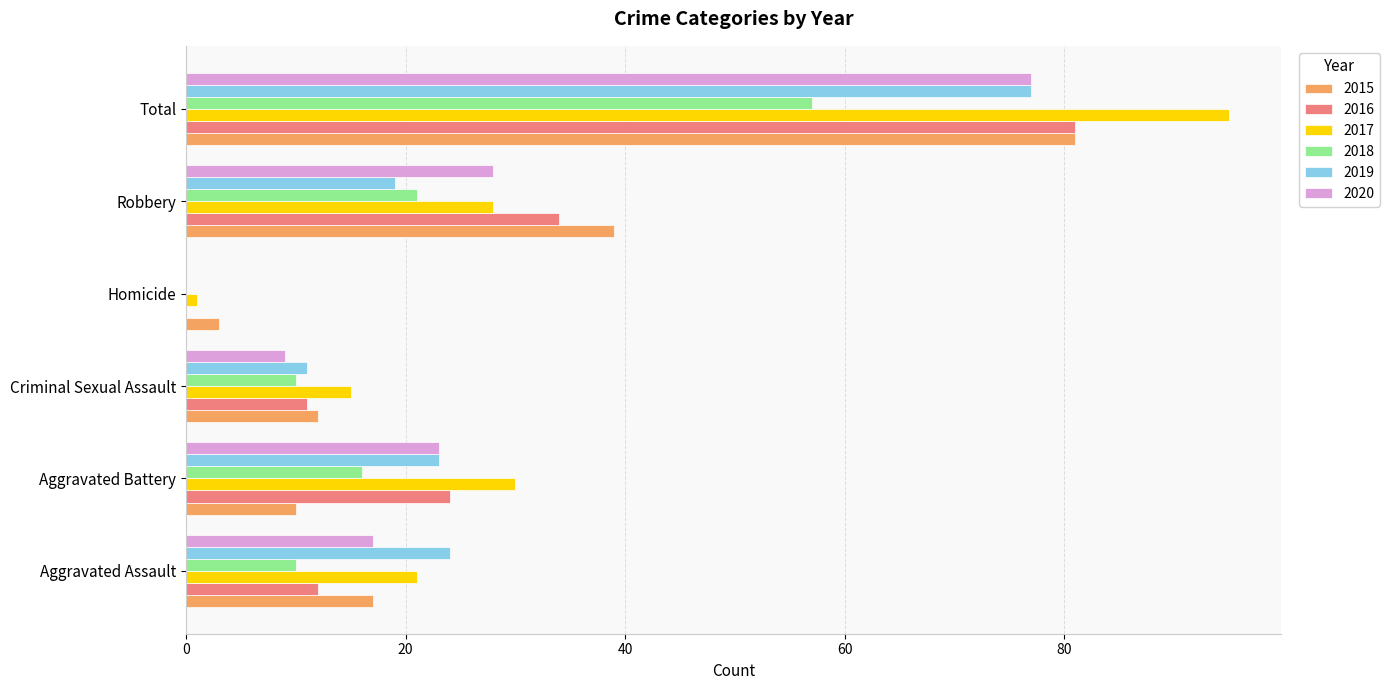

What is the spread (max minus min) of values at Criminal Sexual Assault?

6